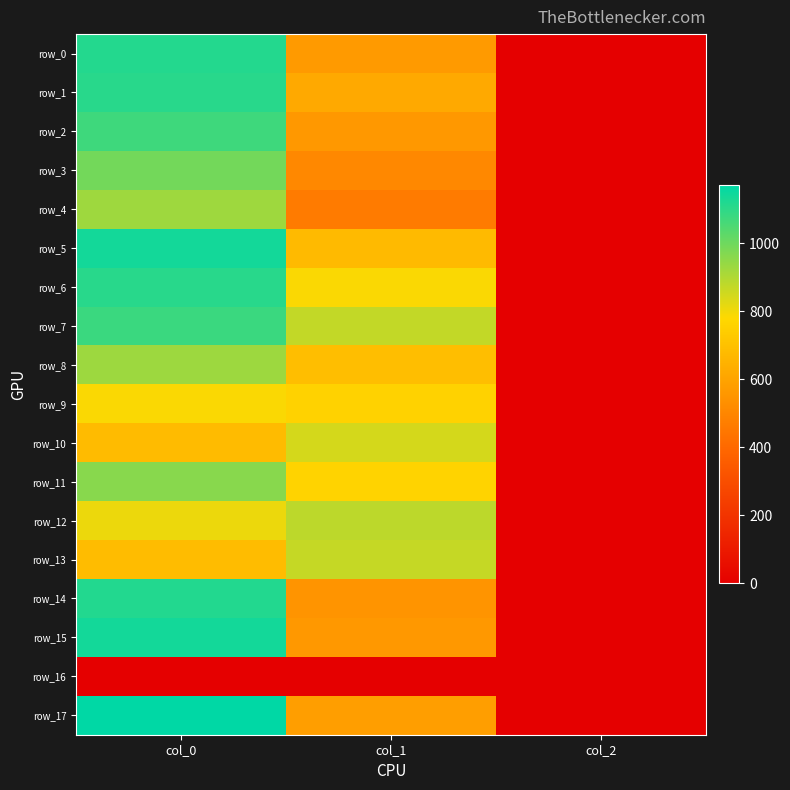

What is the average value of the row_6 series?

631.7